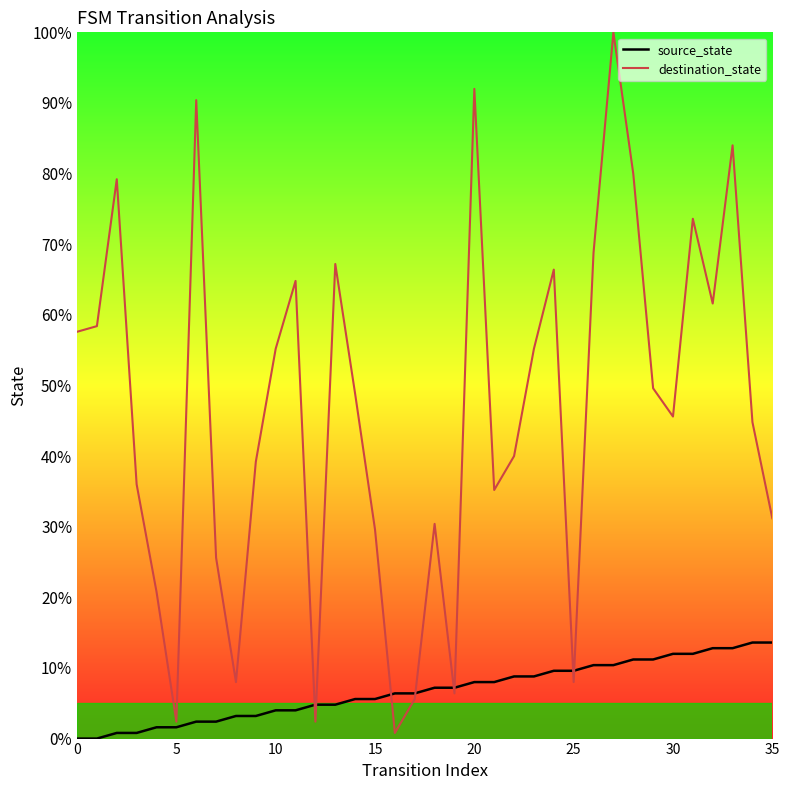

Does the chart display data point markers on the line(s)?

No